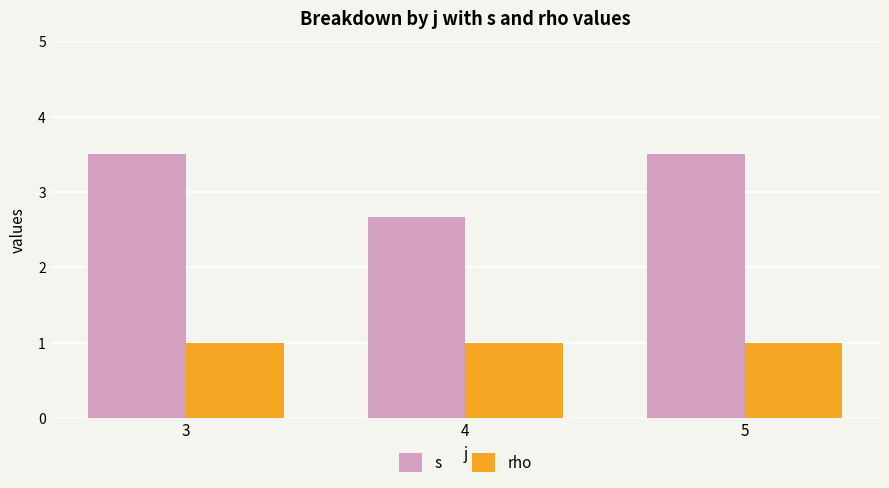

Reading left to right, extract all data points from this chart.

s: 3.5	2.7	3.5
rho: 1.0	1.0	1.0